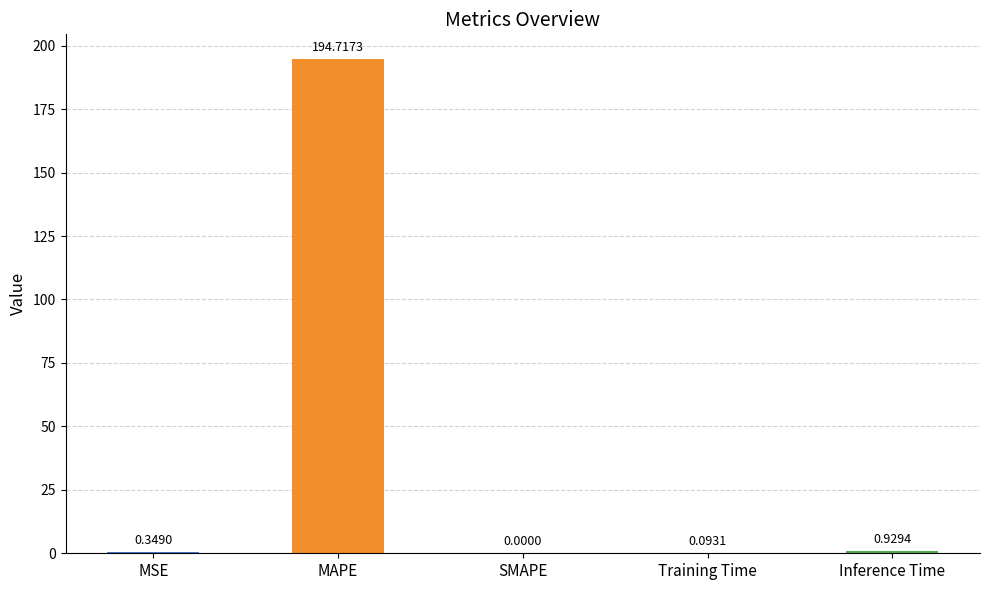

What is the sum of all values?

196.1